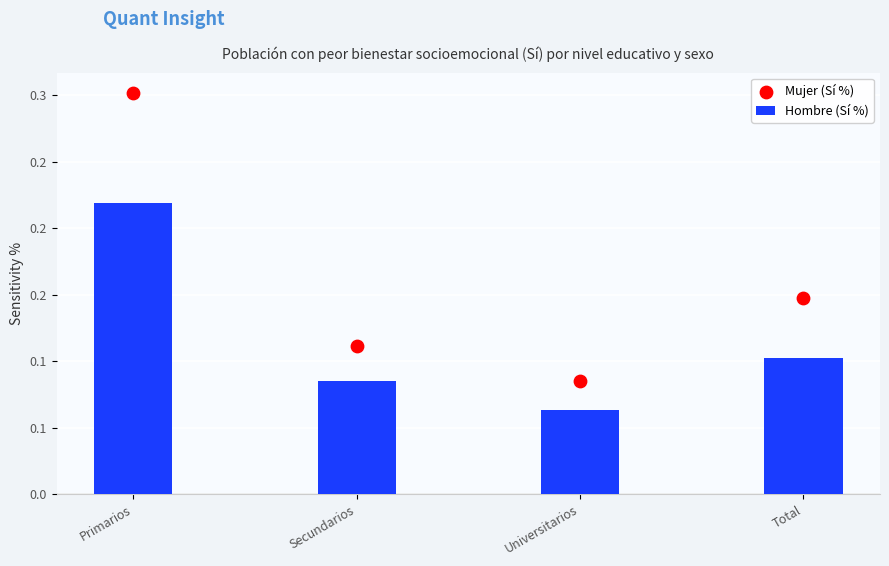

Which series contains the lowest Y value?

Hombre (Sí %)